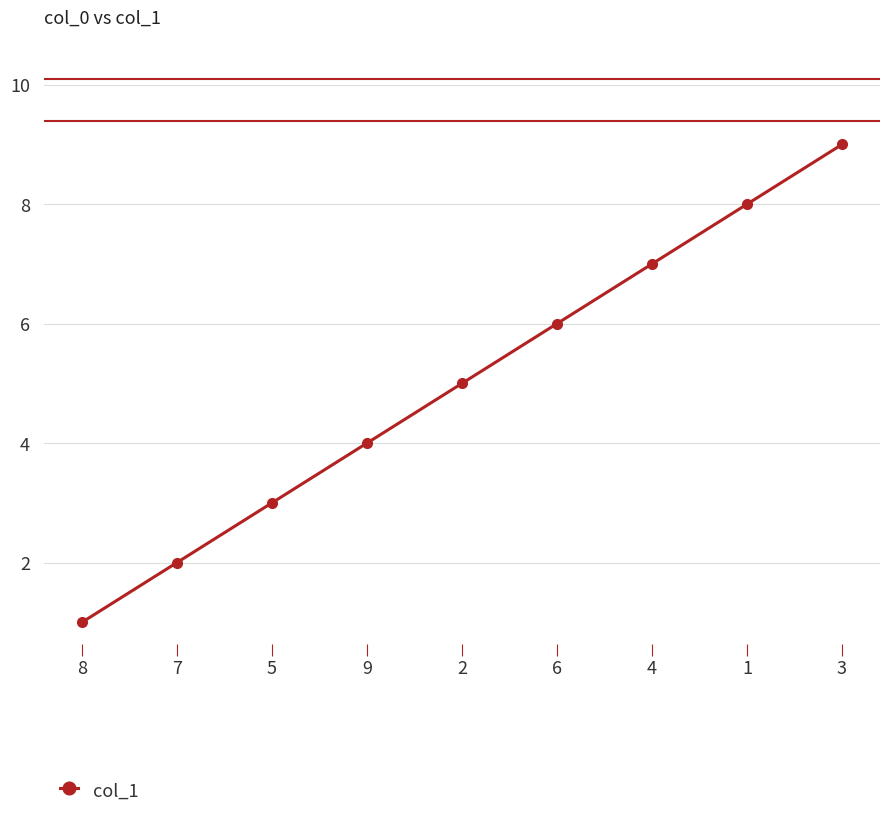

List the labels in order of value, largest first.

3, 1, 4, 6, 2, 9, 5, 7, 8